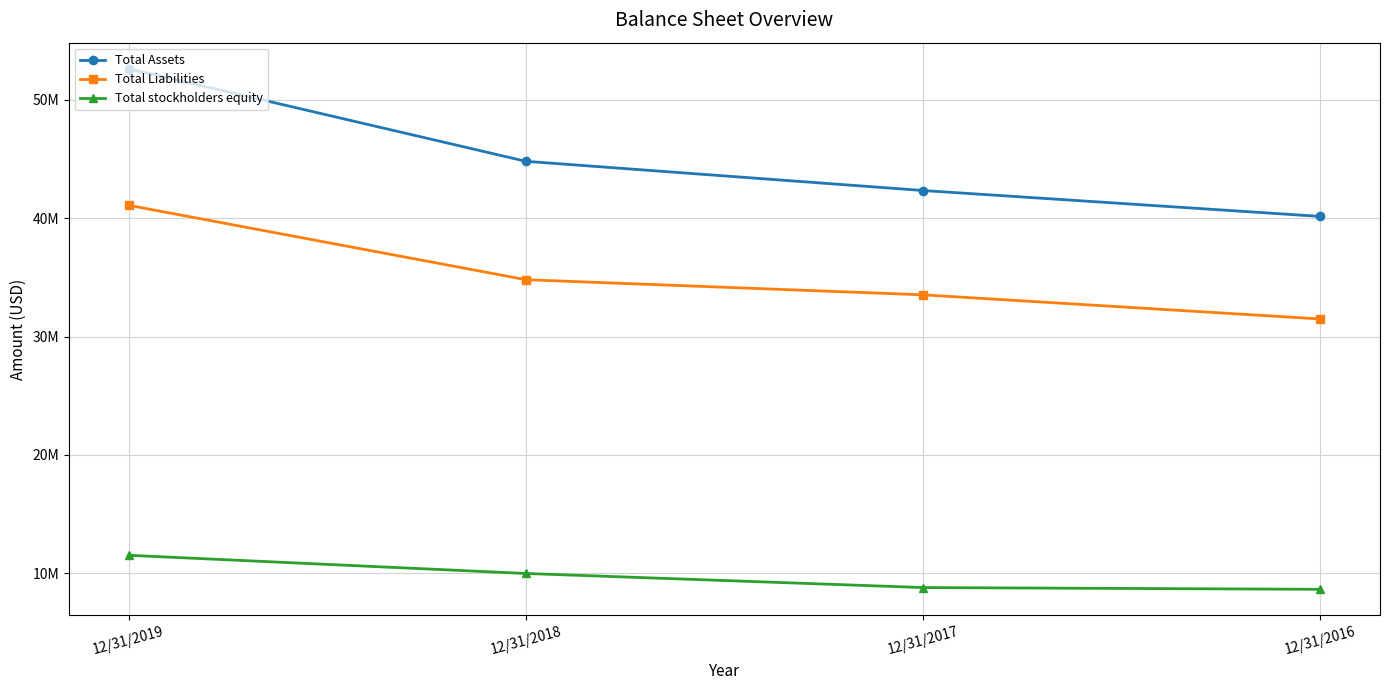

Reading left to right, list all the values displayed in this chart.

Total Assets: 12/31/2019=52611000	12/31/2018=44792000	12/31/2017=42326000	12/31/2016=40140000
Total Liabilities: 12/31/2019=41080000	12/31/2018=34797000	12/31/2017=33520000	12/31/2016=31481000
Total stockholders equity: 12/31/2019=11531000	12/31/2018=9995000	12/31/2017=8806000	12/31/2016=8659000